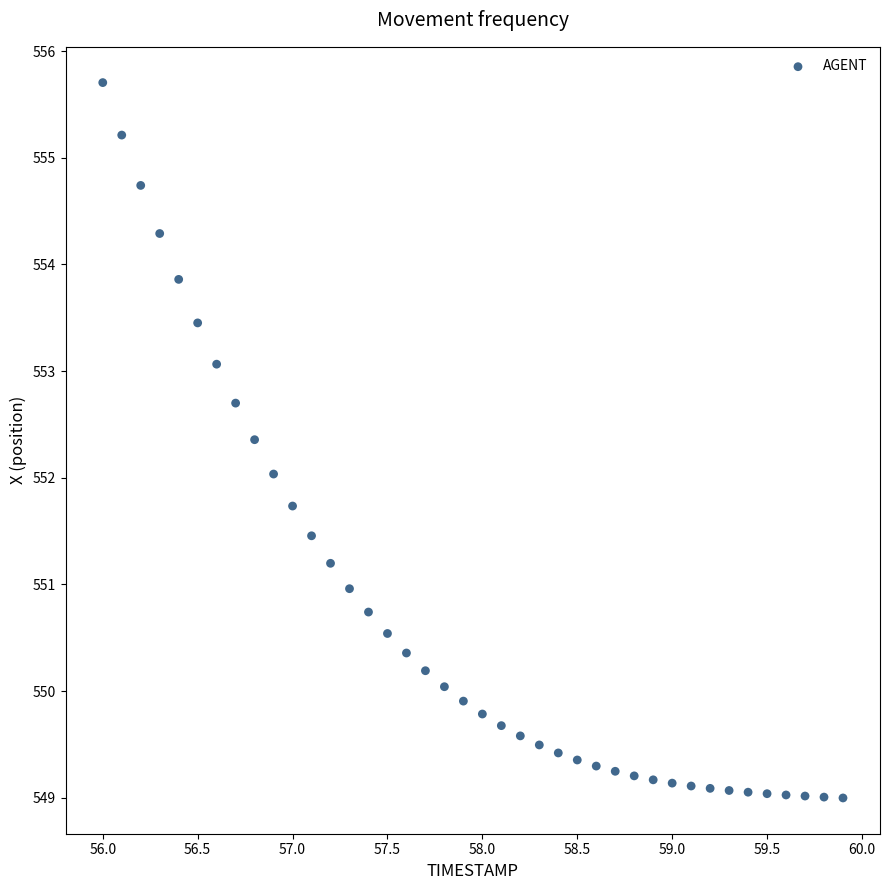

What is the range of Y values (max minus min)?

6.7